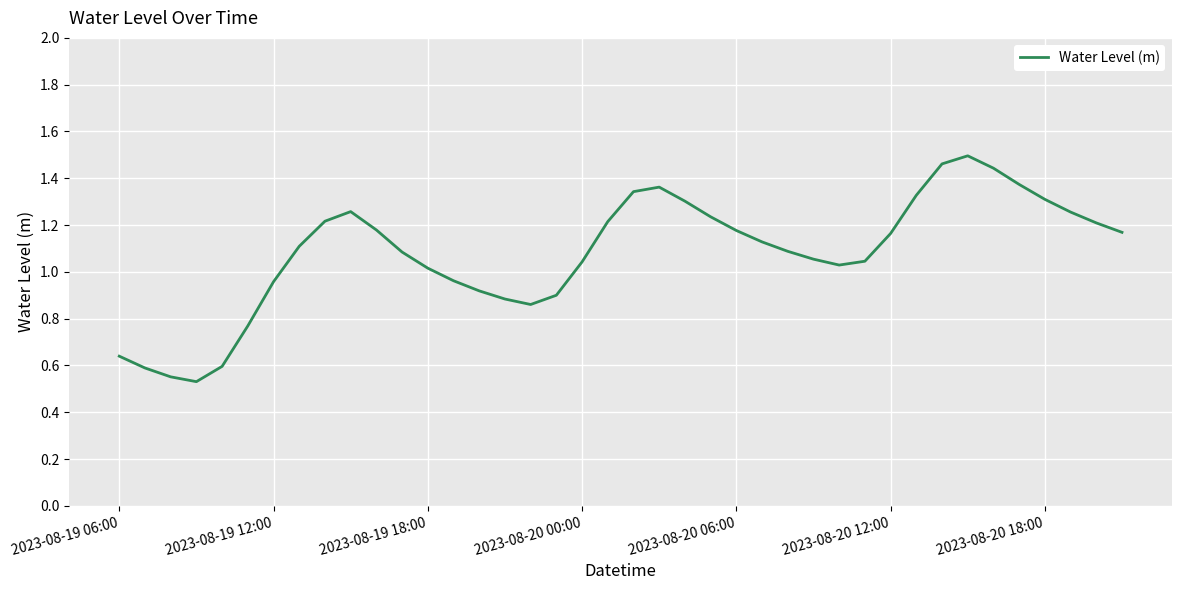

How many series are shown in this chart?

1